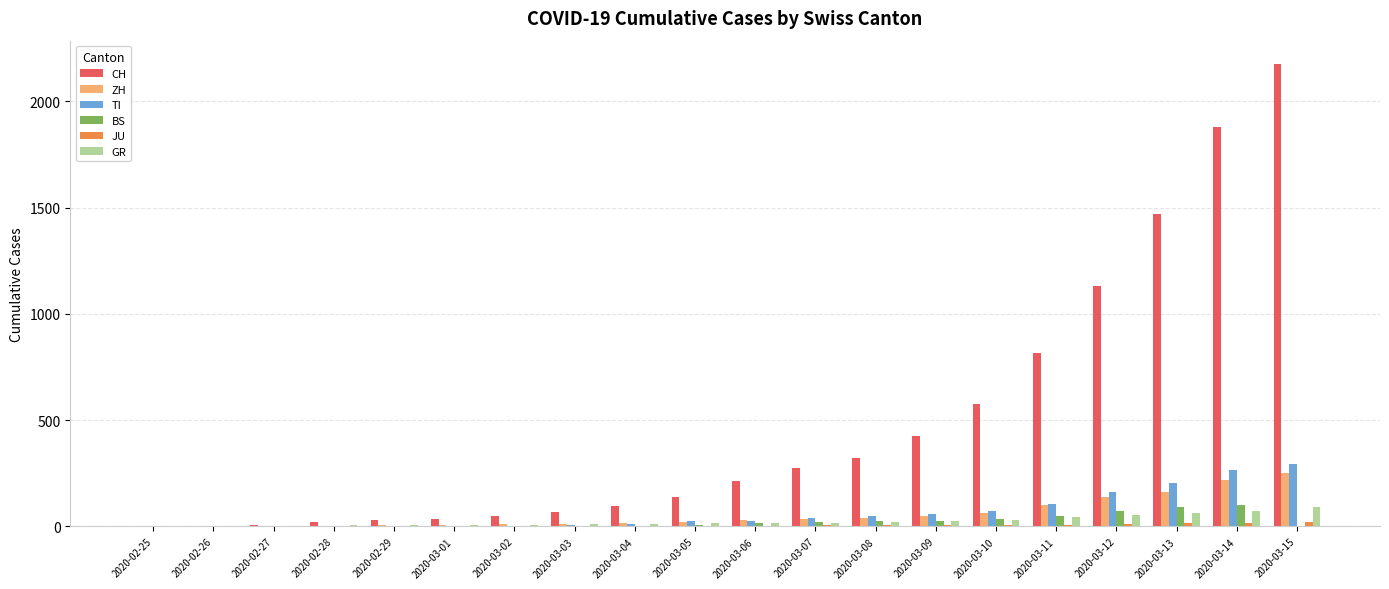

At which category is the sum across all series the highest?

2020-03-15